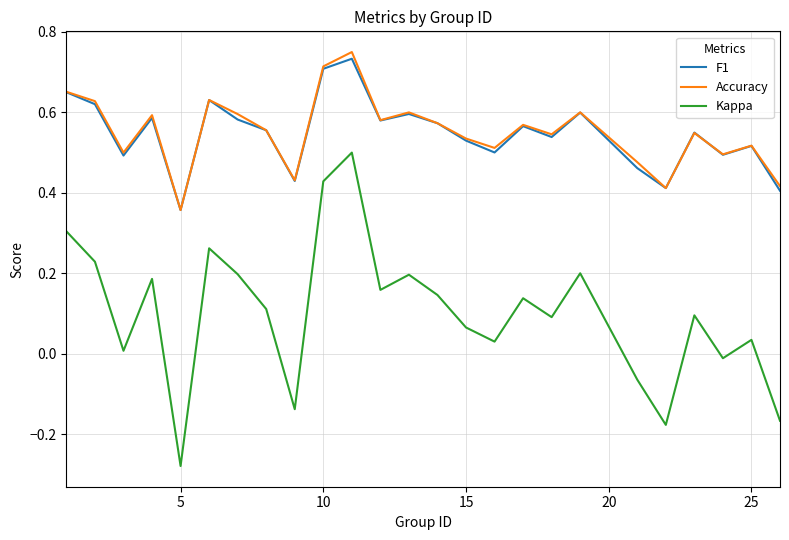

Which series has the largest range (max minus min)?

Kappa